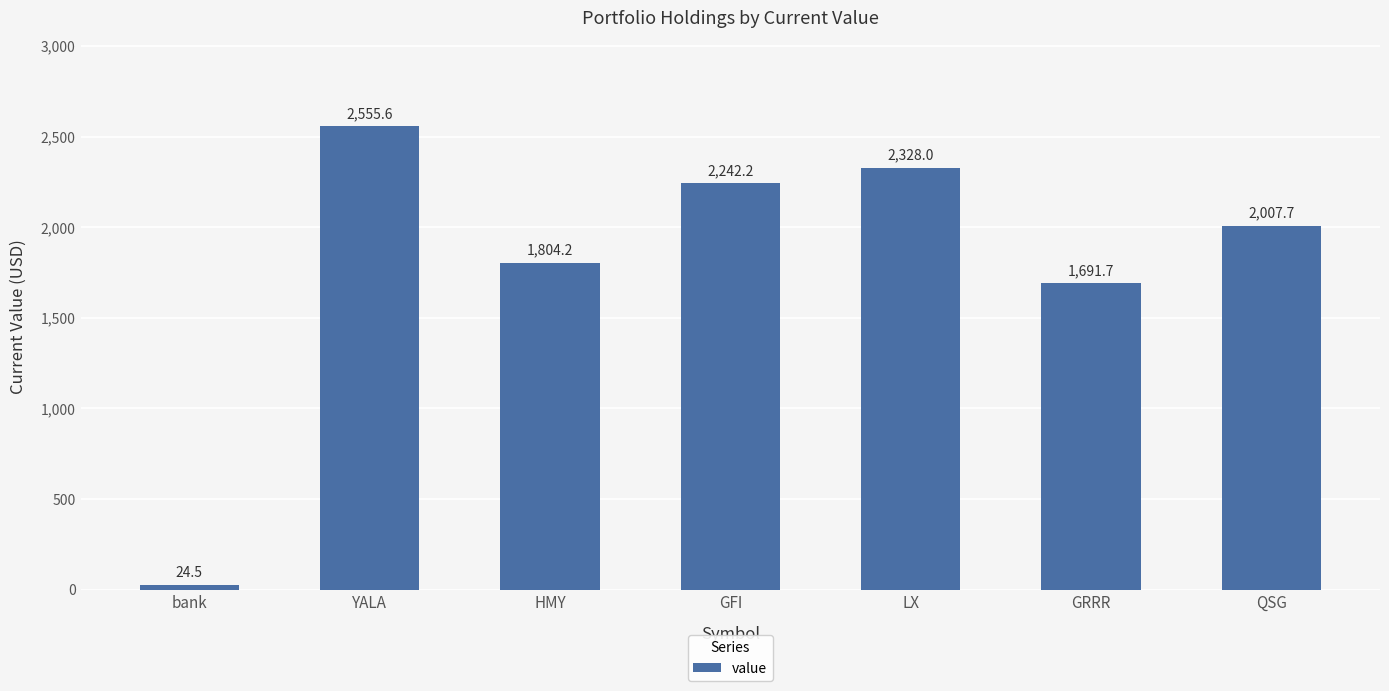

What position from the left is QSG?

7